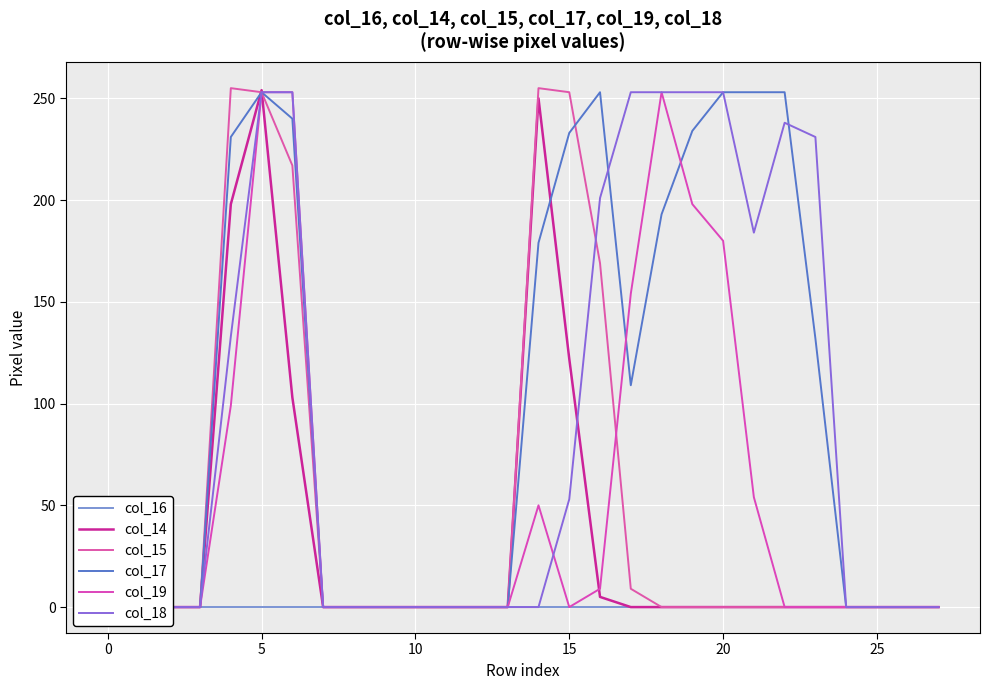

At 17, list the series in order from largest to smallest.

col_18, col_19, col_17, col_15, col_16, col_14